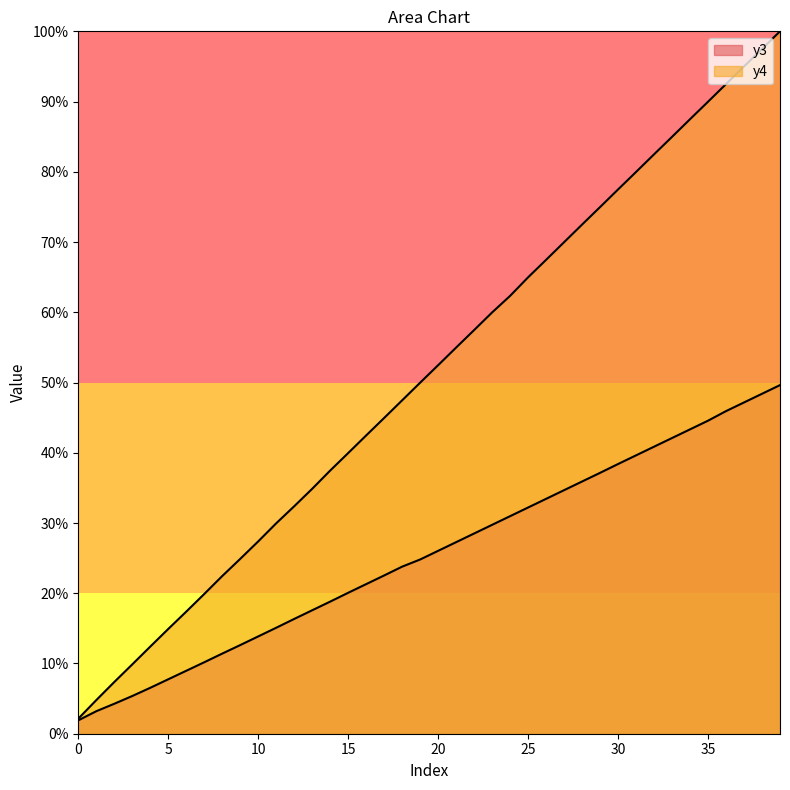

Rank the series by their maximum value, from highest to lowest.

y4, y3